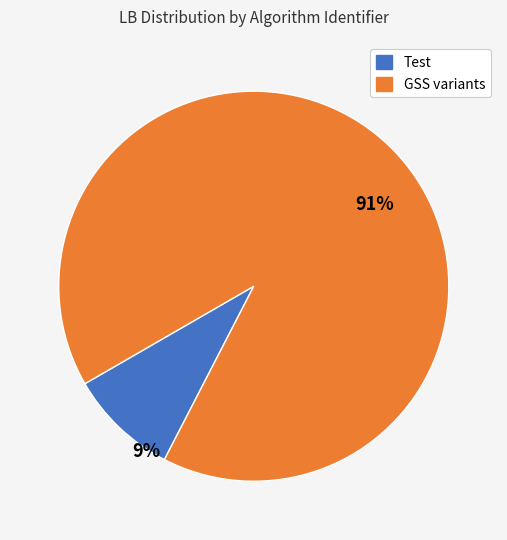

Is there a majority slice in this chart?

Yes